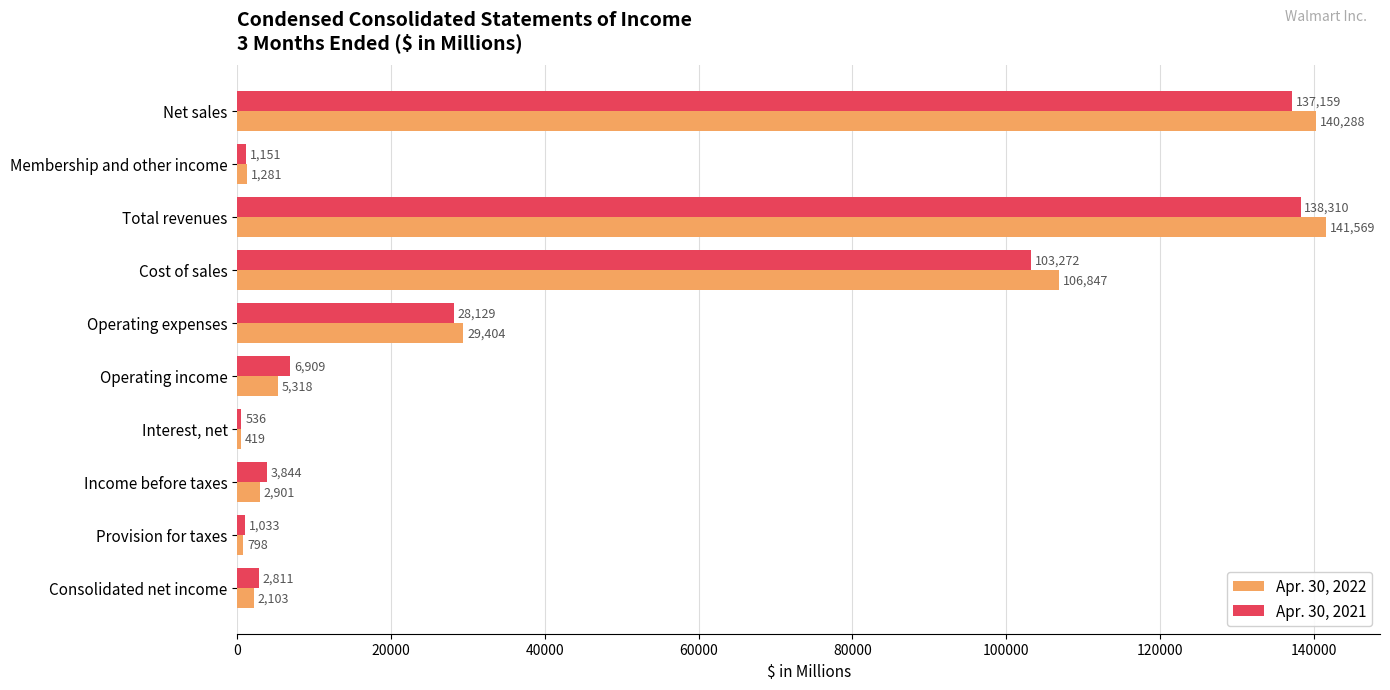

At which category does the chart reach its peak across all series?

Total revenues